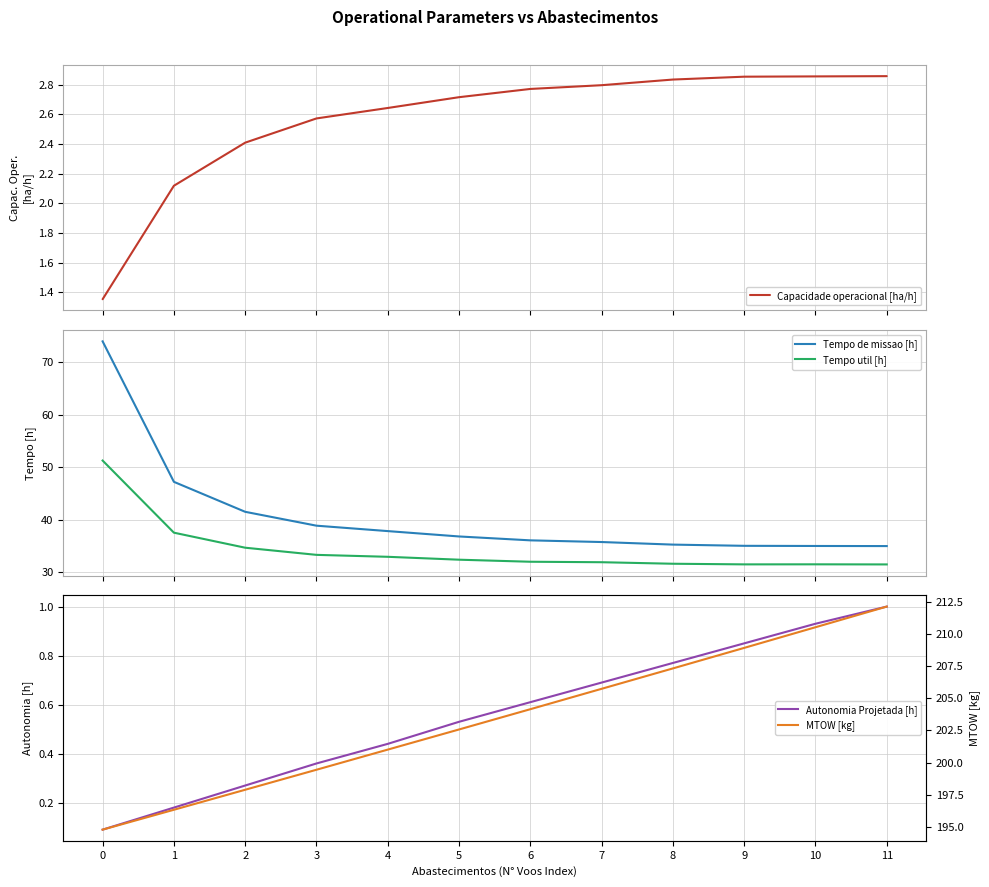

Is the value of Capacidade operacional [ha/h] at 5 greater than the value of MTOW [kg] at 7?

No